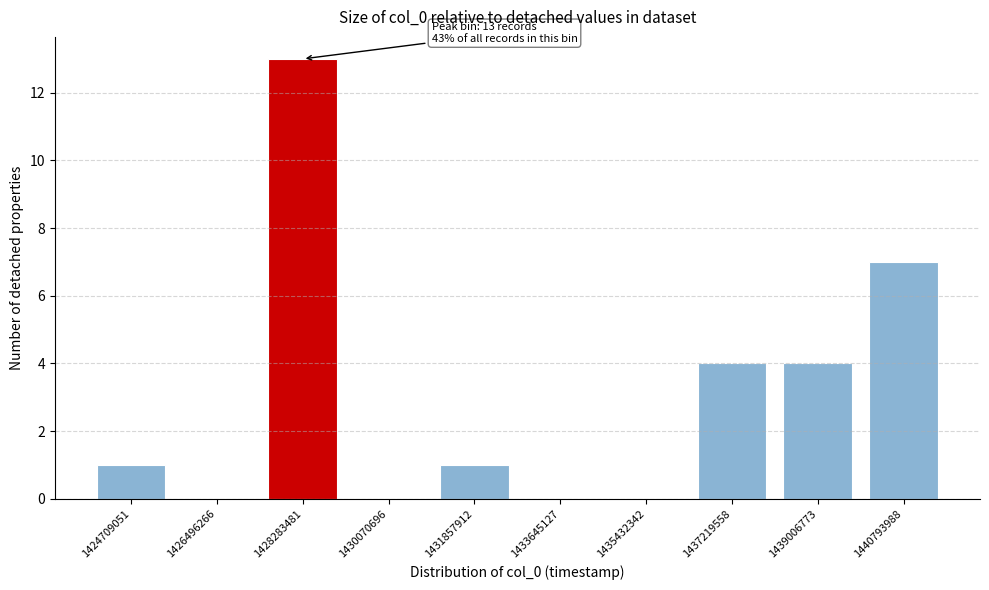

Reading right to left, what are all the values shown in this chart?

1440793988=7	1439006773=4	1437219558=4	1435432342=0	1433645127=0	1431857912=1	1430070696=0	1428283481=13	1426496266=0	1424709051=1